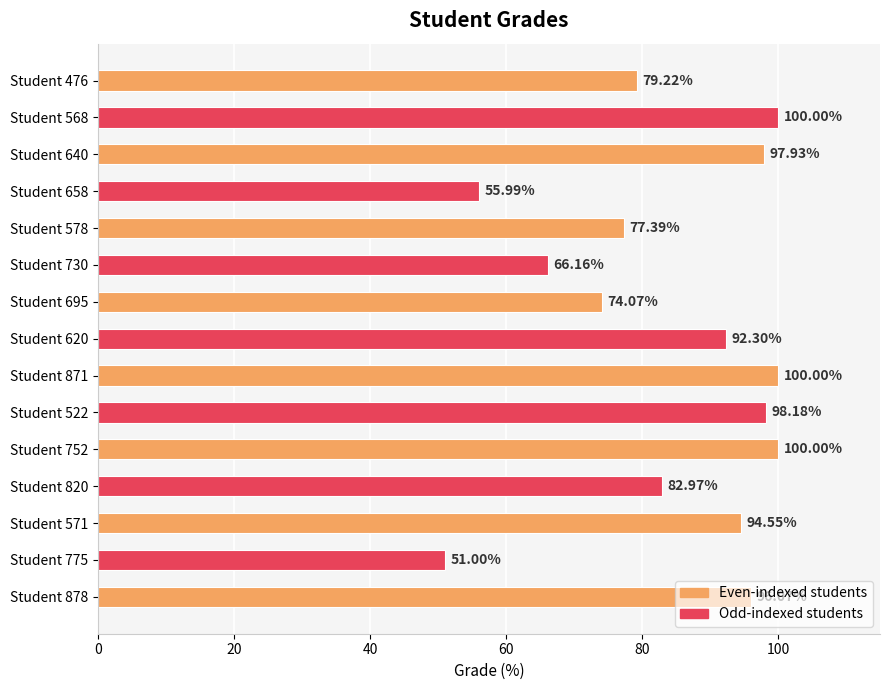

What is the sum of all values?

1265.8